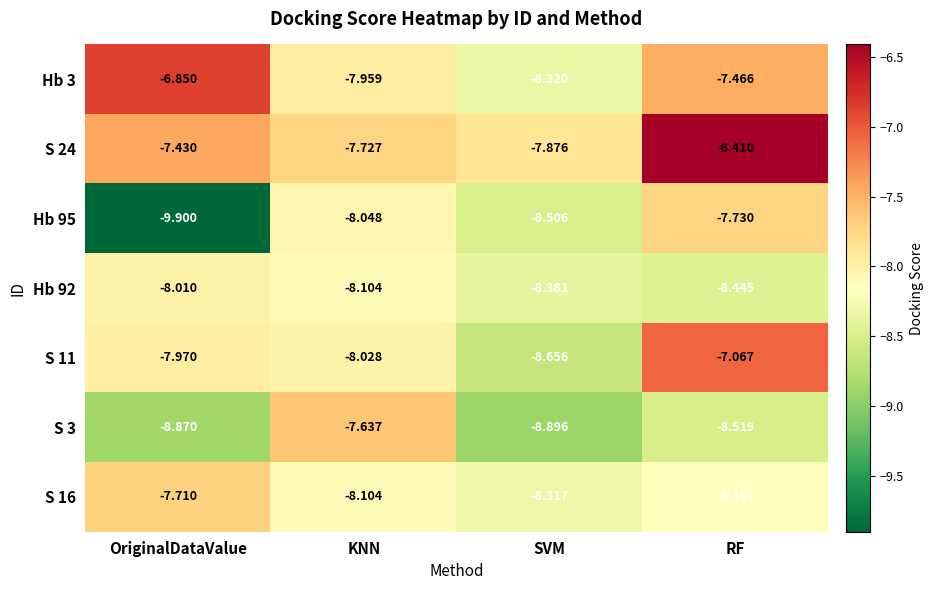

Which series has the largest total across all categories?

S 24